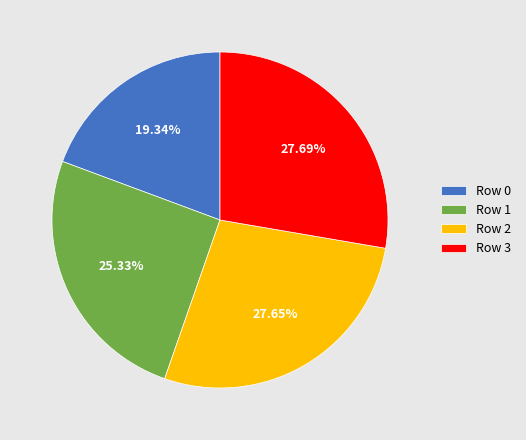

Combined, do Row 1 and Row 3 account for over 50%?

Yes